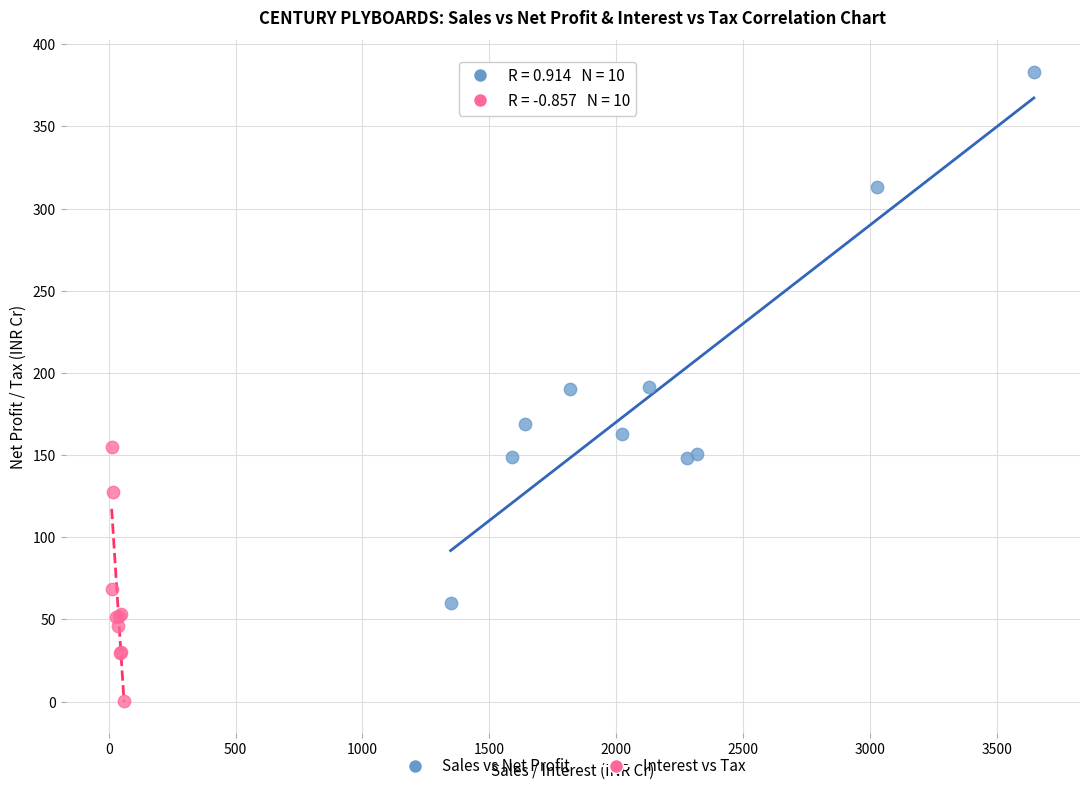

Which series has the widest spread of Y values?

Sales vs Net Profit